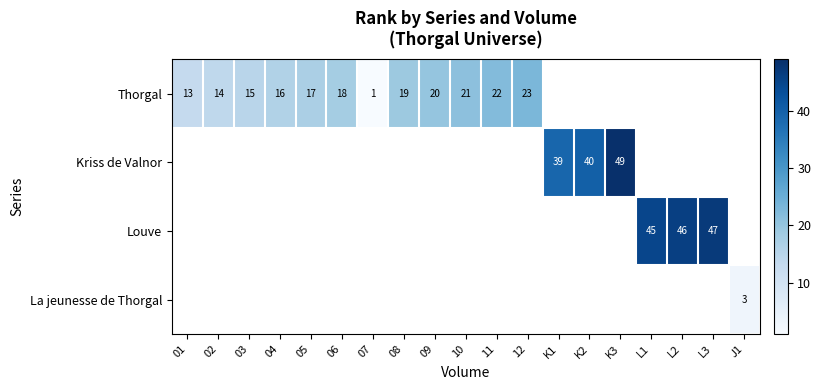

True or false: Thorgal has a value of 15 at 03.

True